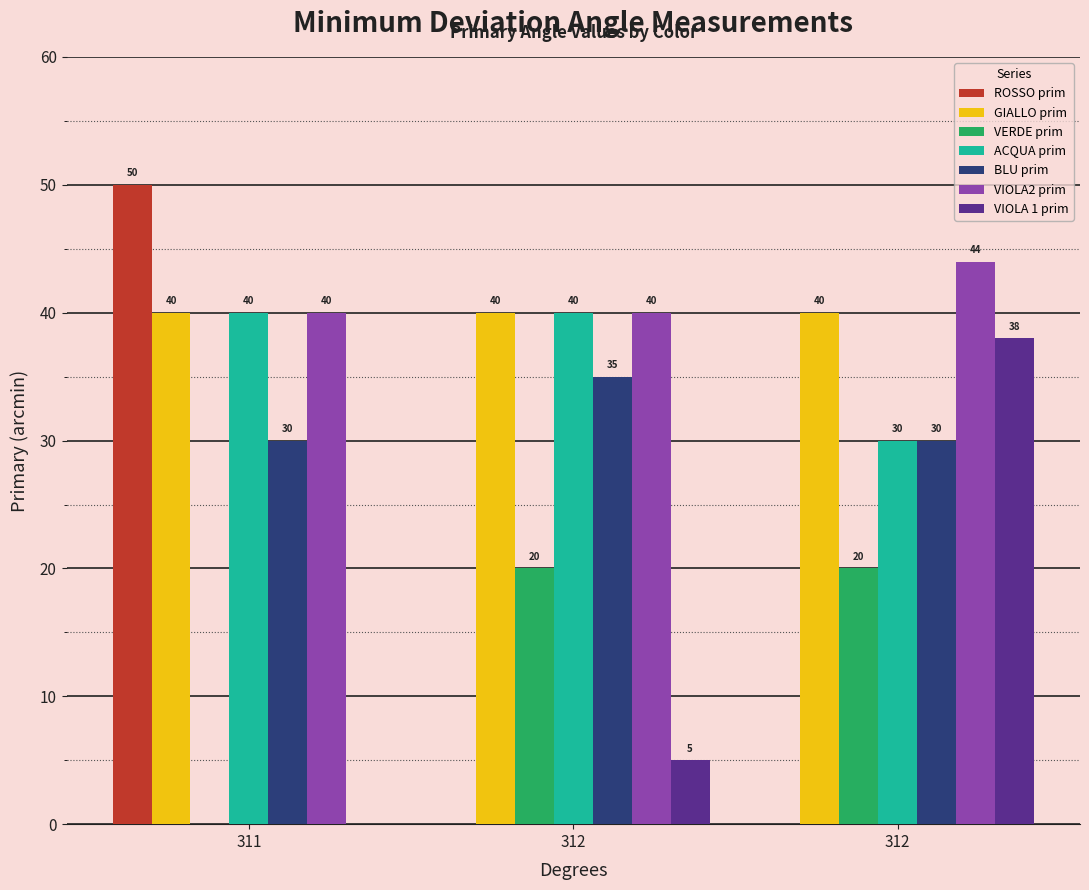

Count the number of data series in this chart.

7